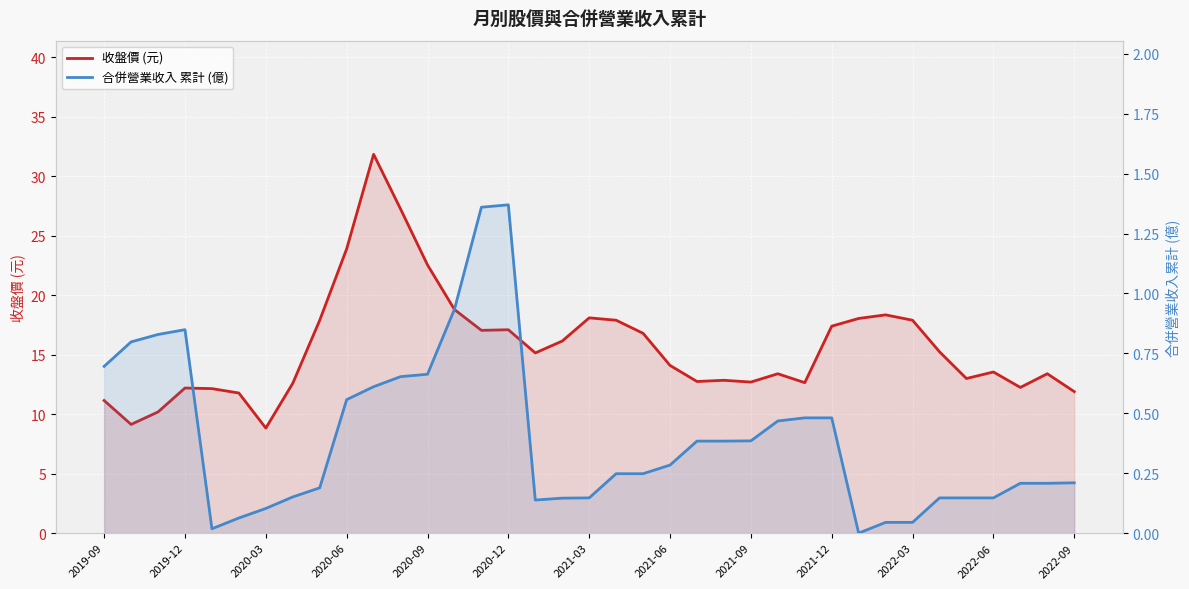

True or false: 合併營業收入 累計 (億) and 收盤價 (元) intersect in this chart.

False